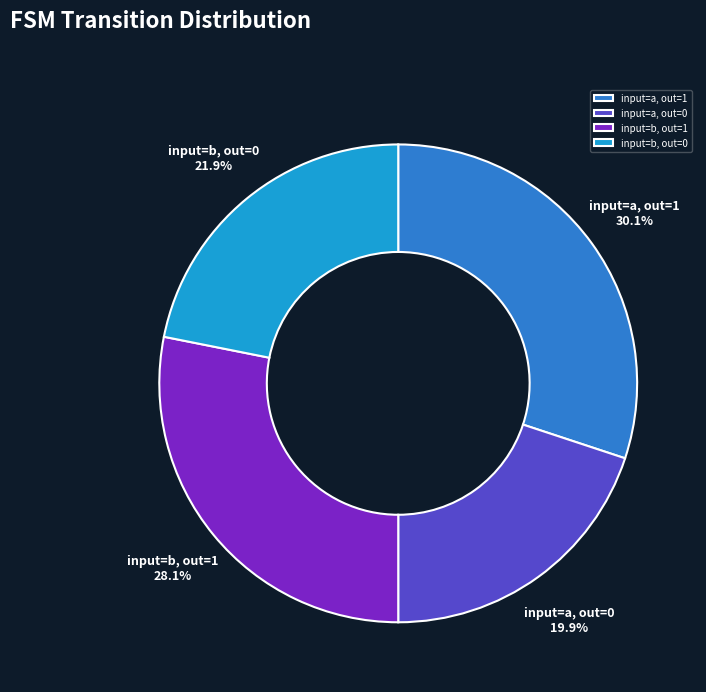

Rank the categories by value from highest to lowest.

input=a, out=1, input=b, out=1, input=b, out=0, input=a, out=0